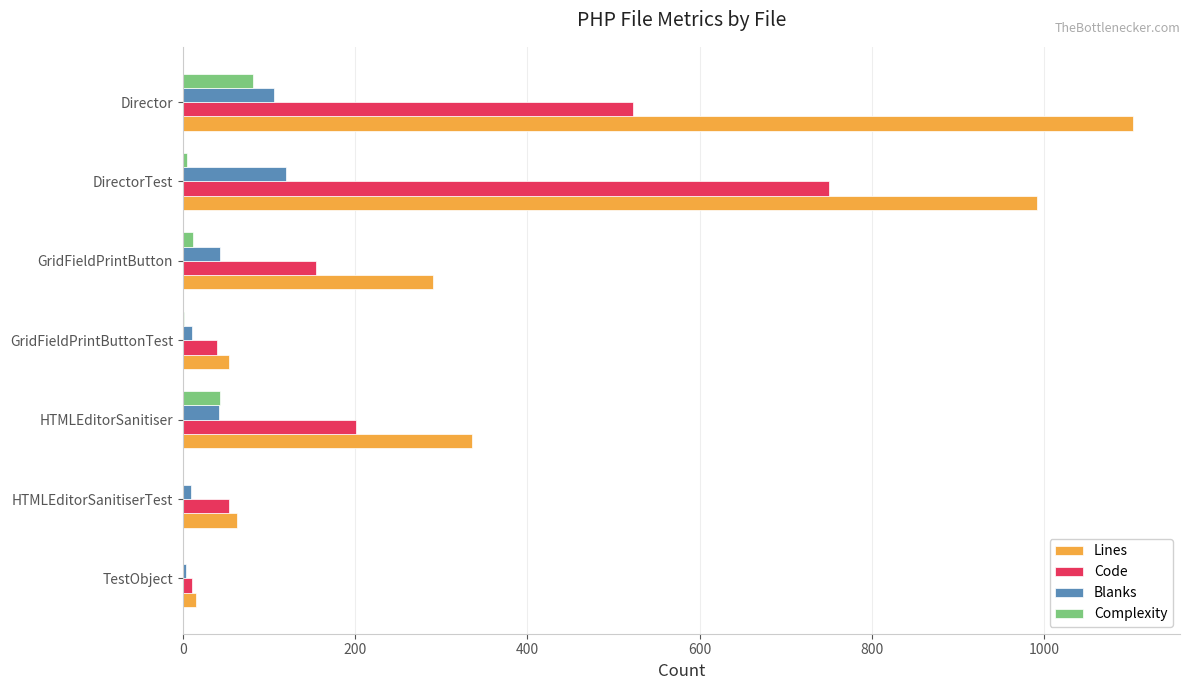

Where is Code nearest to the value 380?

Director